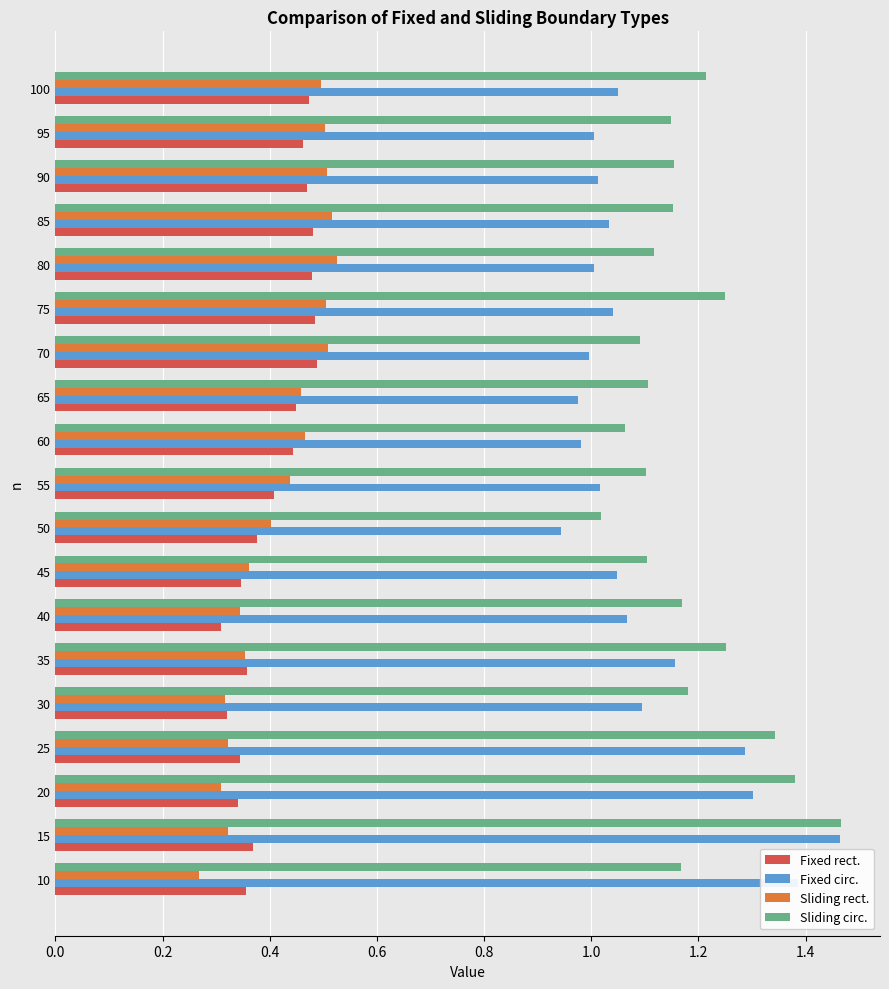

Rank the series at 10 from highest to lowest value.

Fixed circ., Sliding circ., Fixed rect., Sliding rect.